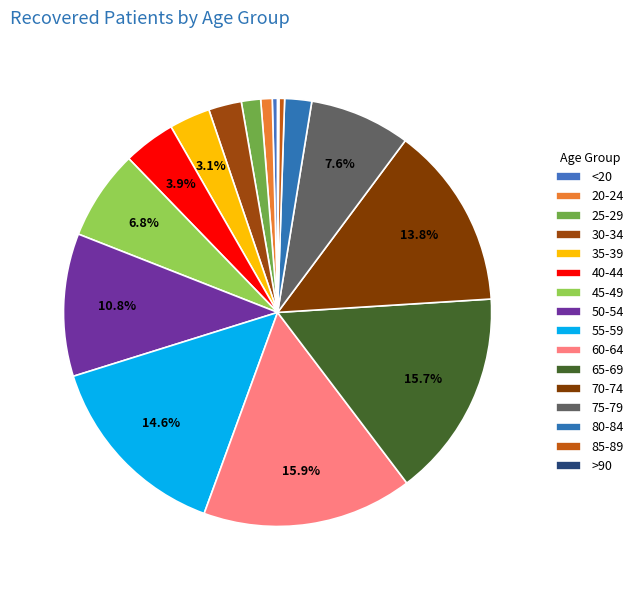

To the nearest percent, what percentage of the pie is 70-74?

14%